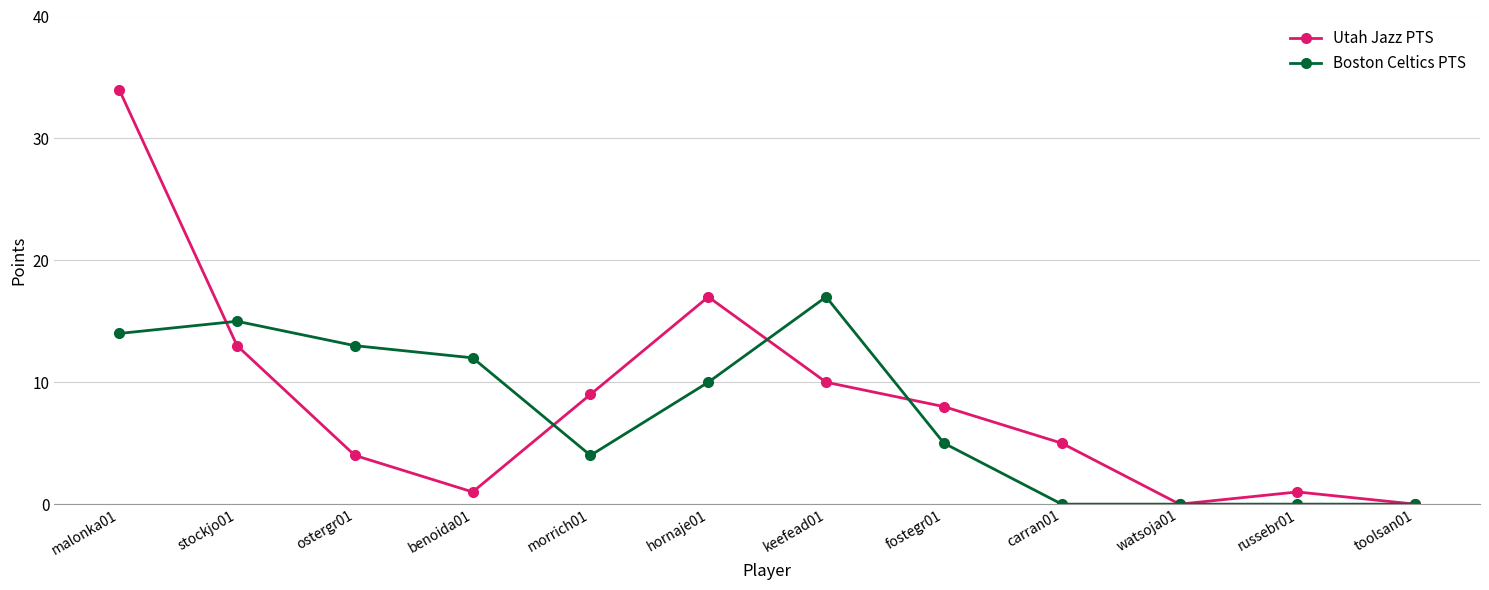

List the series in order of their peak value, lowest first.

Boston Celtics PTS, Utah Jazz PTS